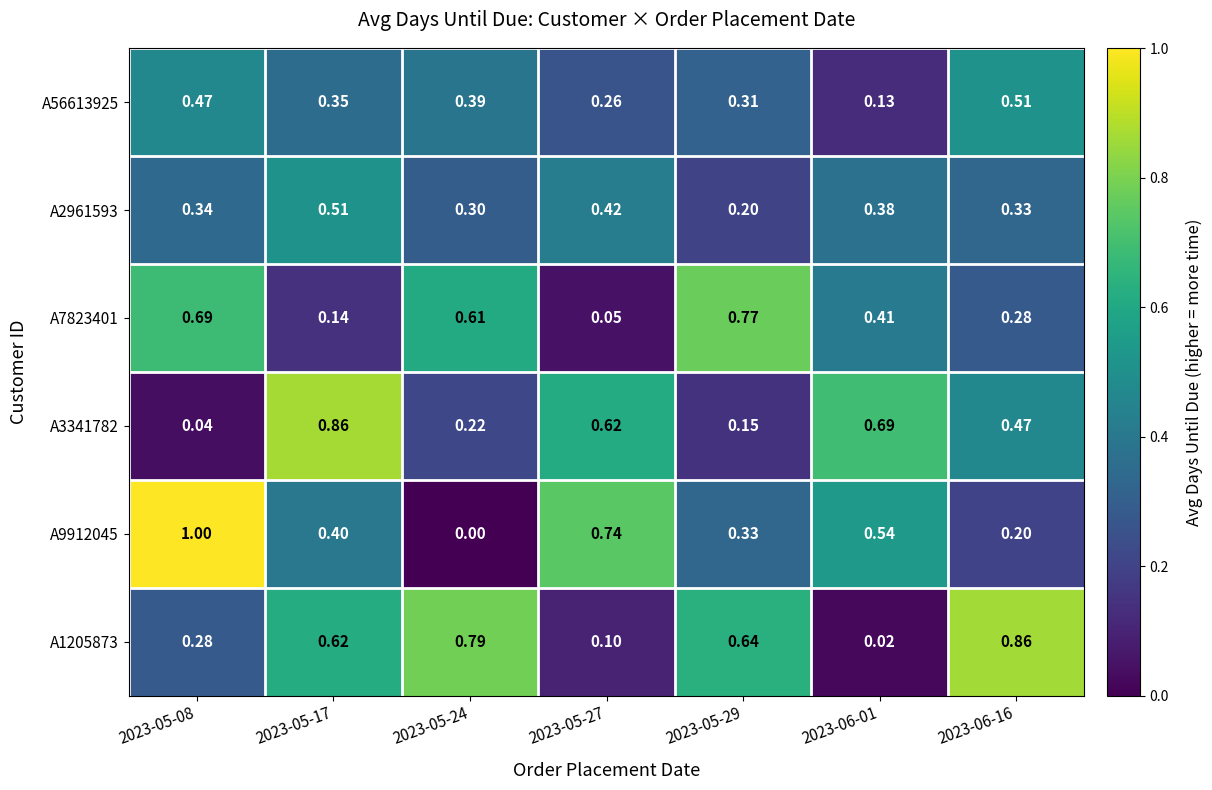

How many data points does each series have?

7